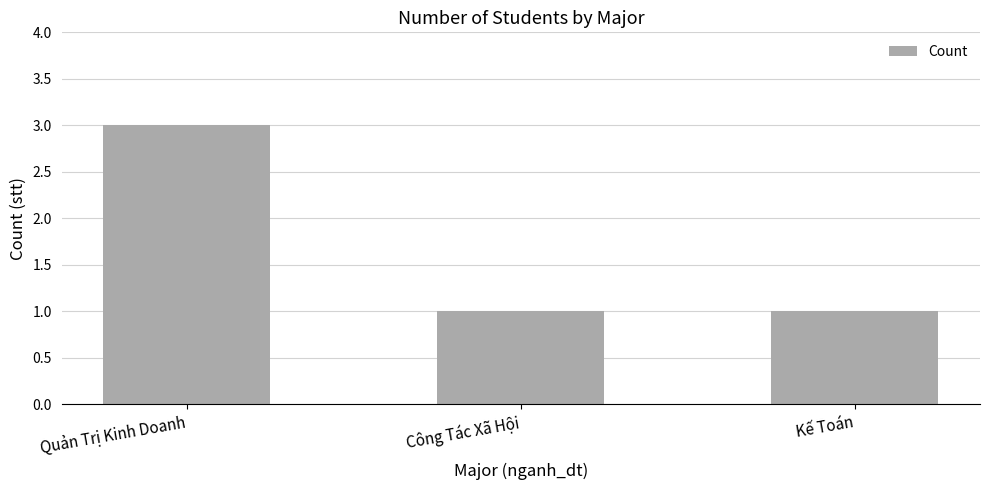

True or false: the data shows 1 at Công Tác Xã Hội.

True